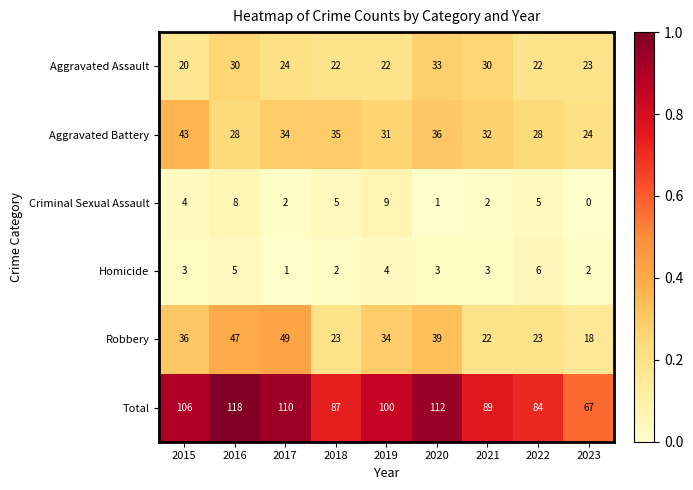

True or false: Criminal Sexual Assault has a value of 2 at 2017.

True